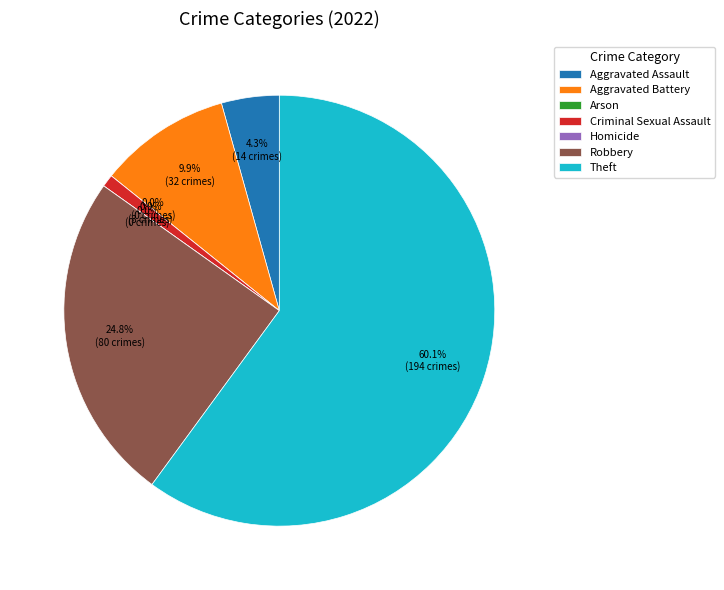

How much of the chart is everything except Aggravated Battery?

90.1%